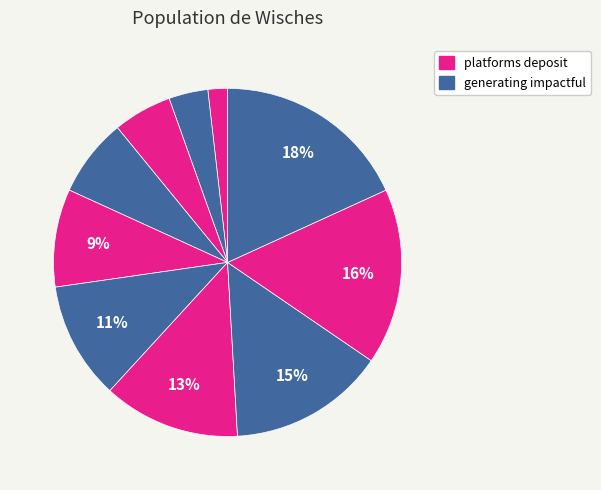

Count the number of slices in the pie.

10